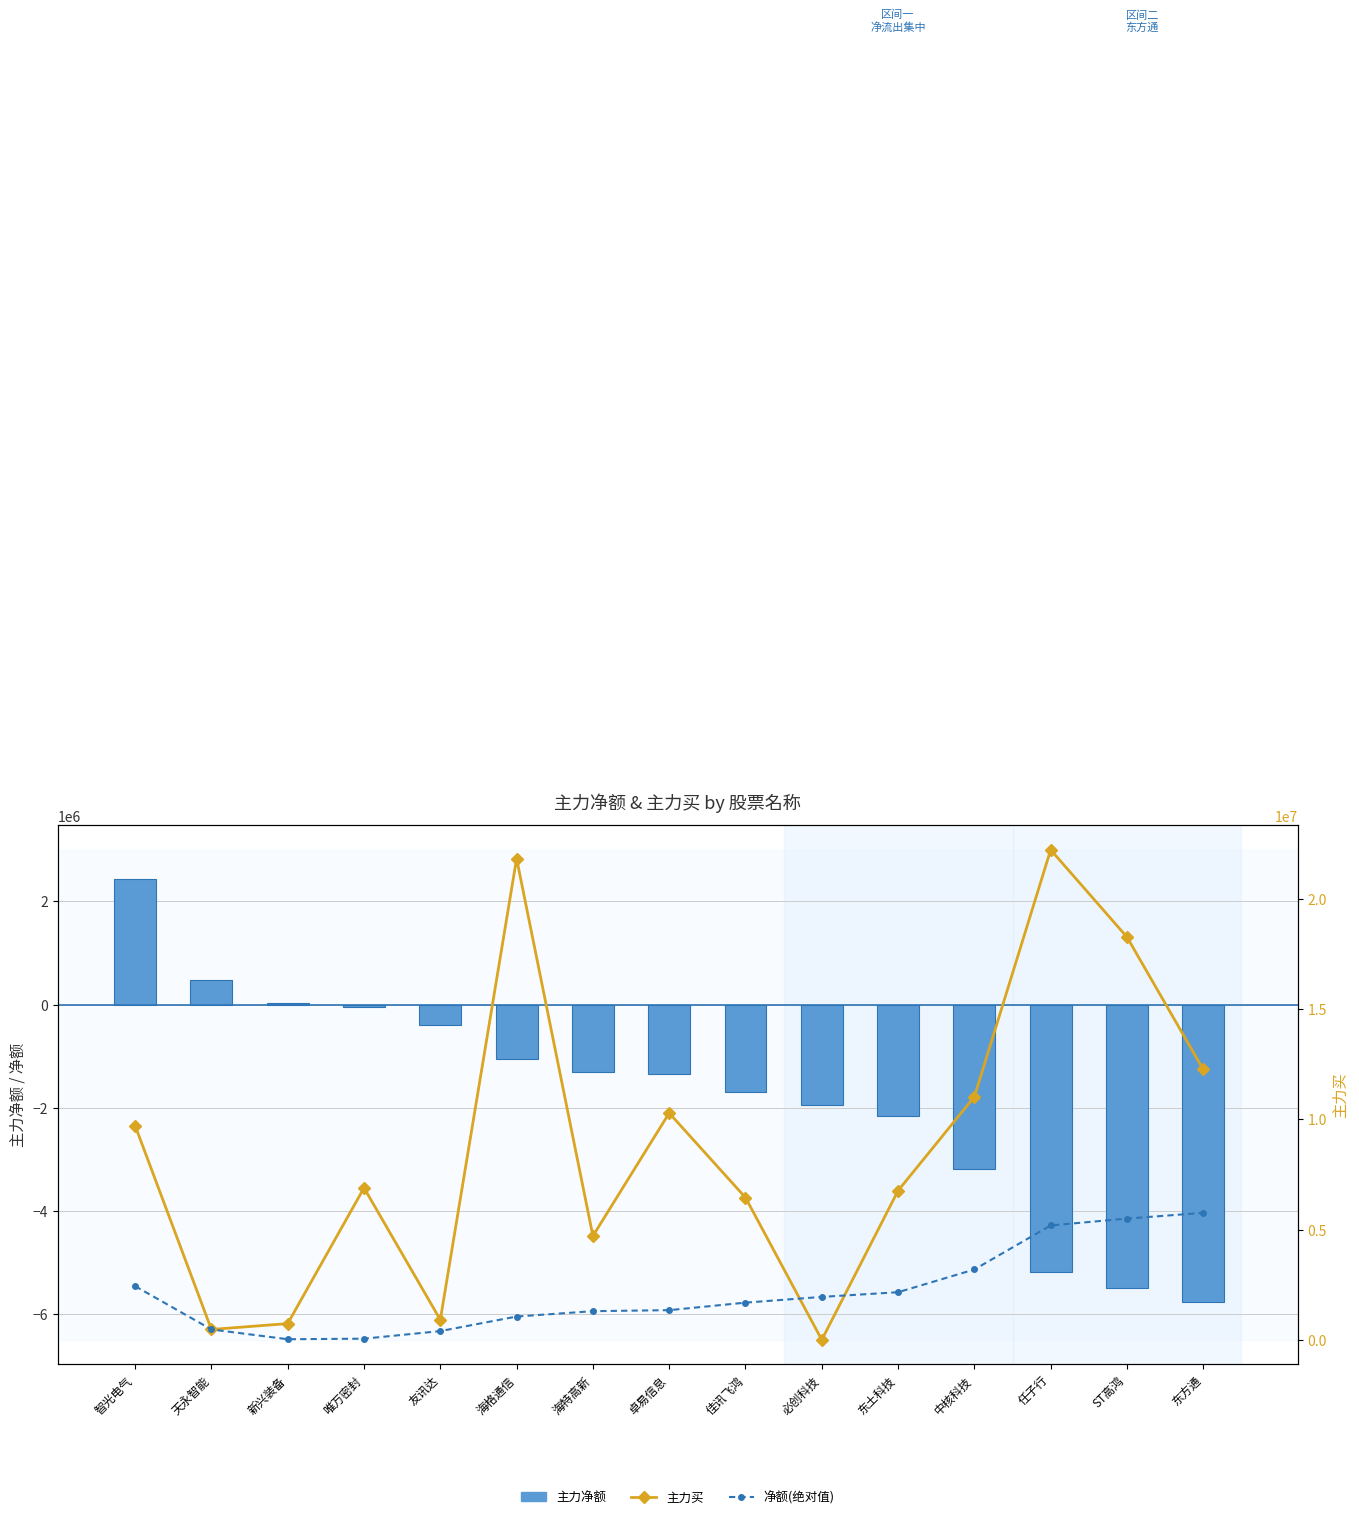

At how many categories does at least one series exceed 18810994?

2